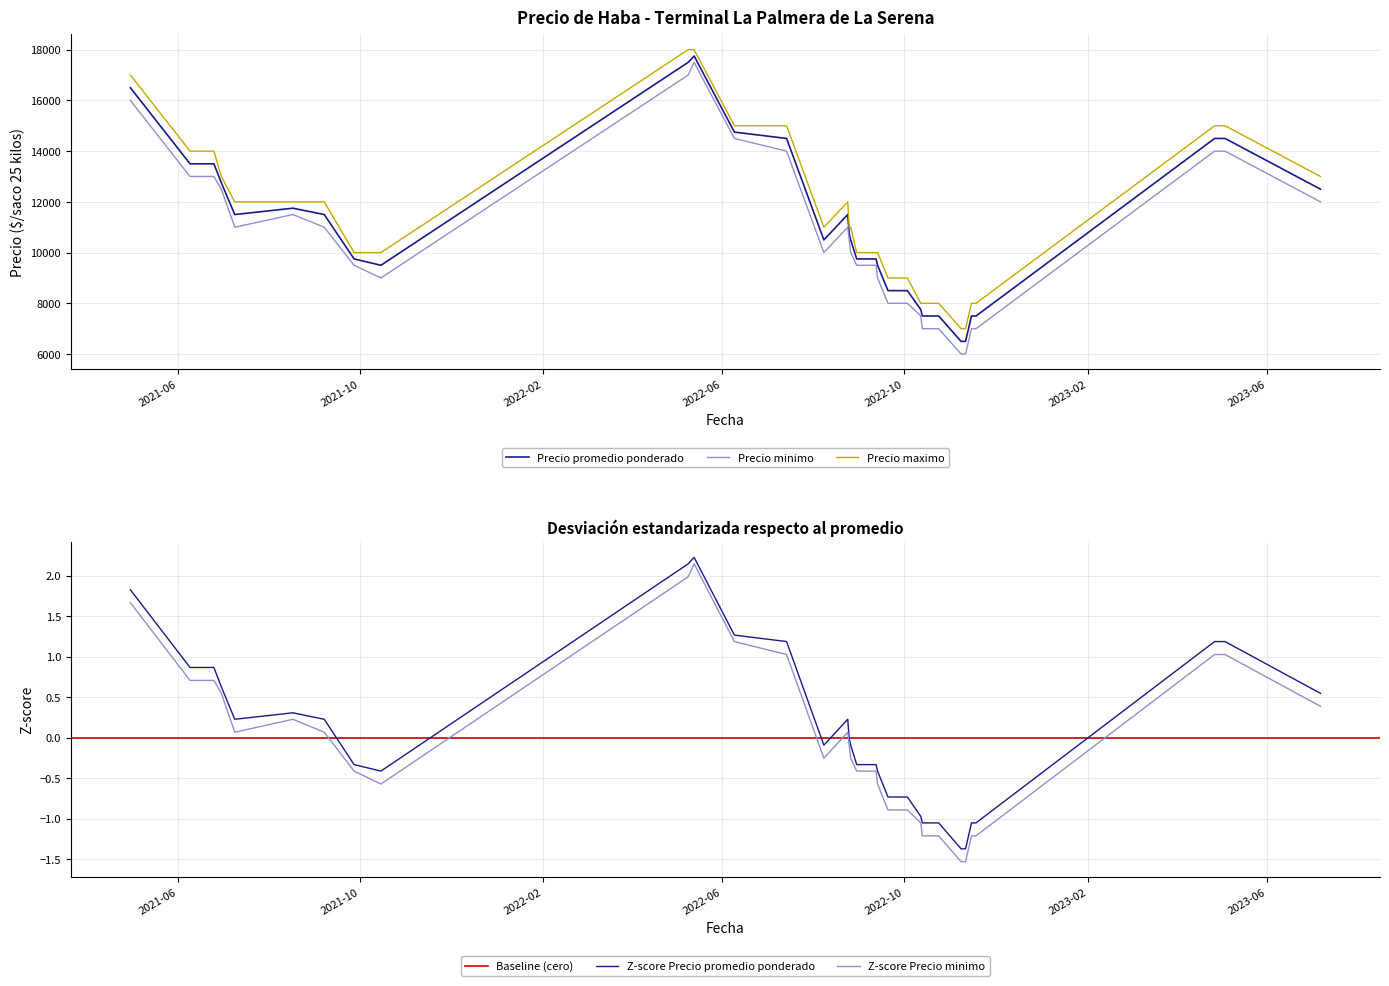

What position from the right is 2022-11-09?

14